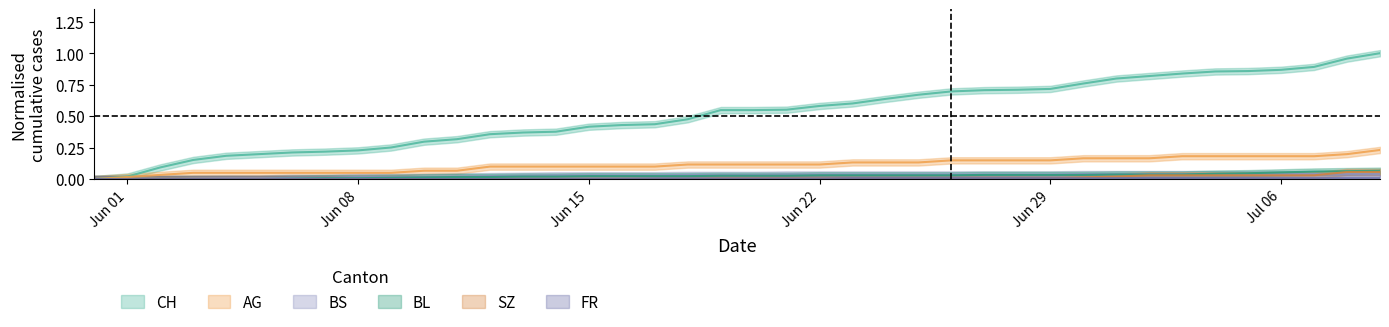

What is the label of the 27th point from the left?

2020-06-26